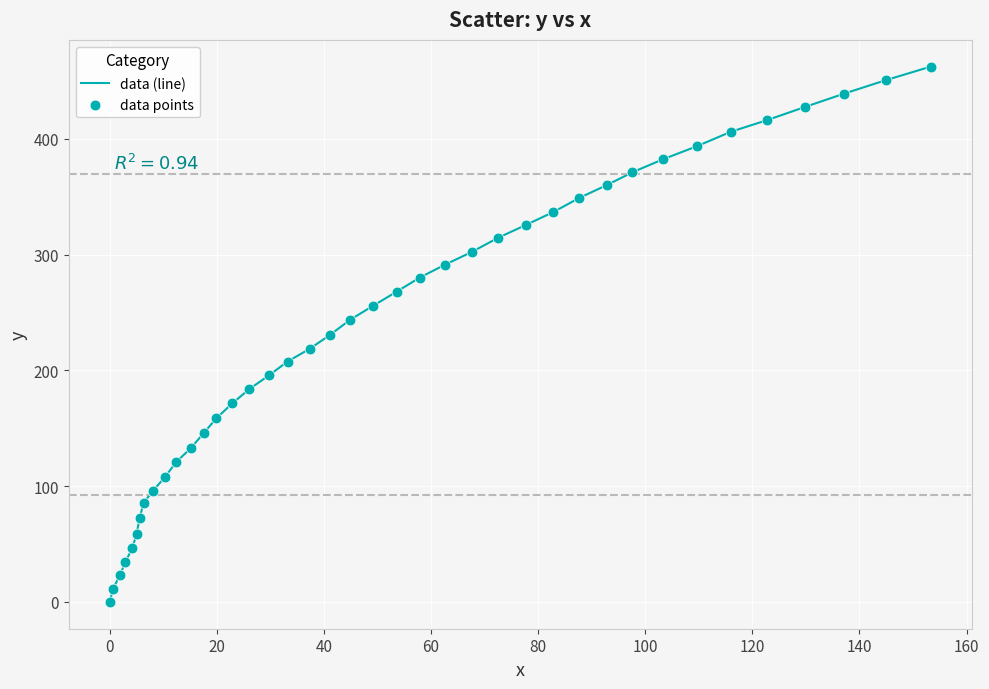

What is the maximum value shown in the chart?

462.2